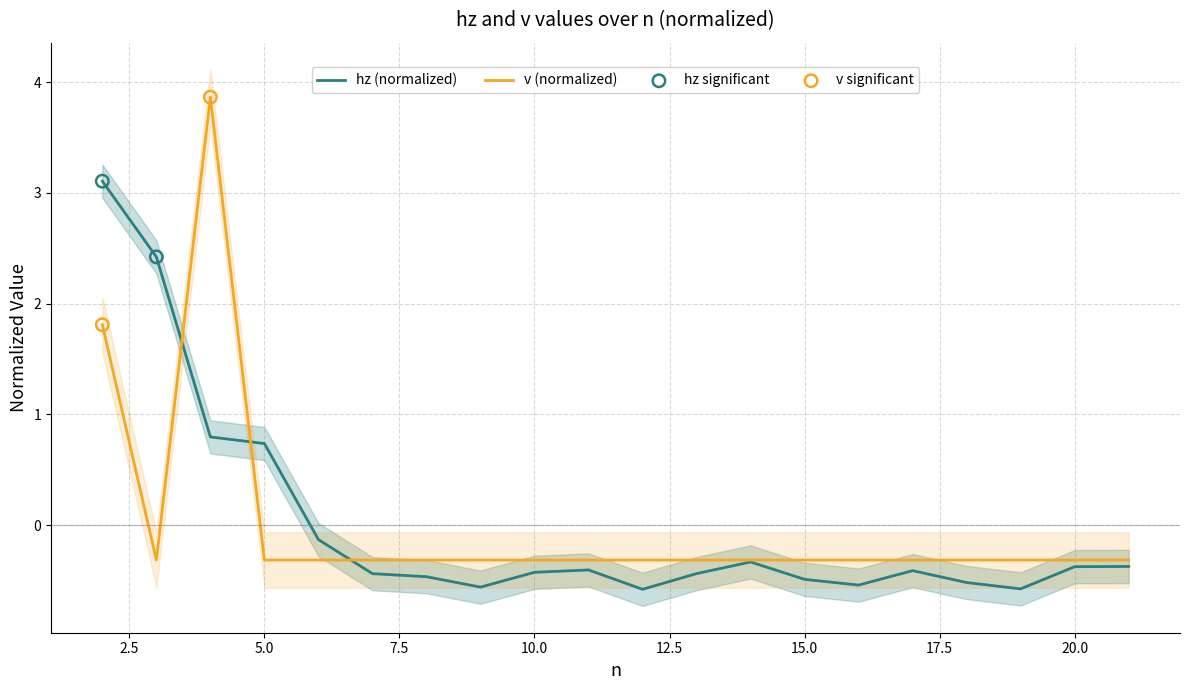

What are all the series names shown in the legend?

hz, v